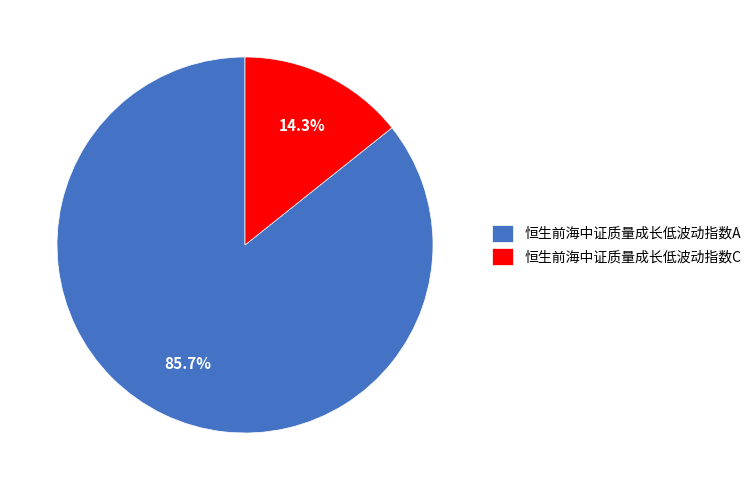

Which slice is the largest?

恒生前海中证质量成长低波动指数A